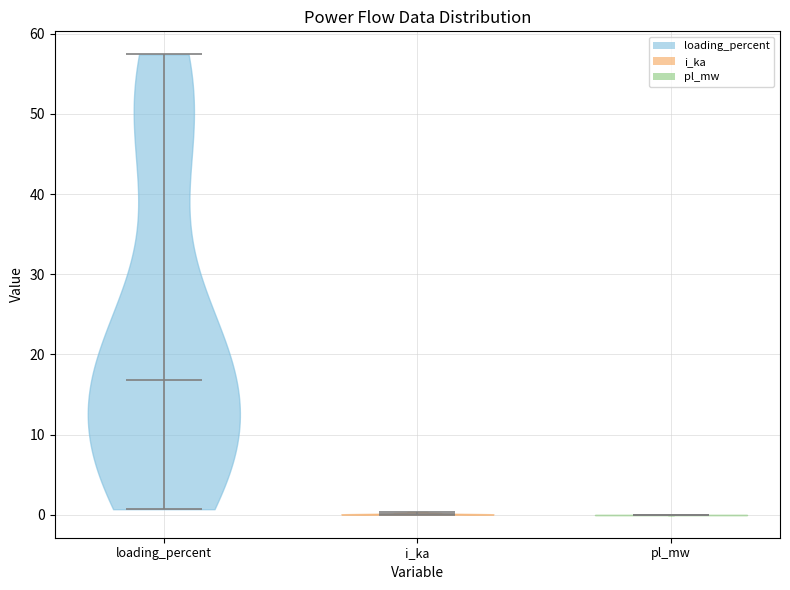

What is the highest point the violin for pl_mw reaches on the y-axis? The values are not printed on the chart, so give them approximately, as read against the axis.

0